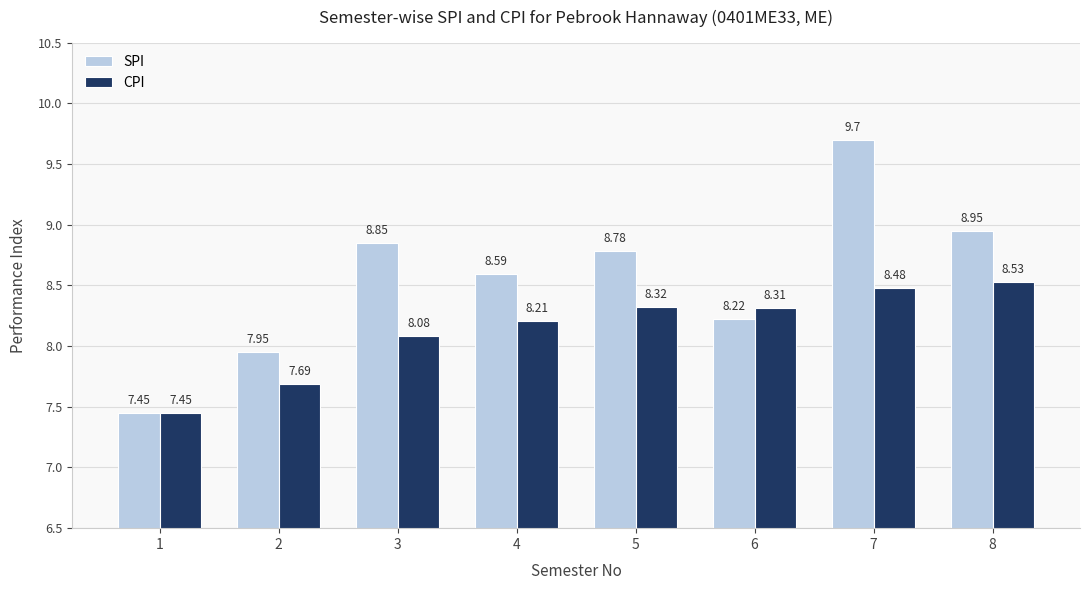

At which category does the chart reach its minimum across all series?

1